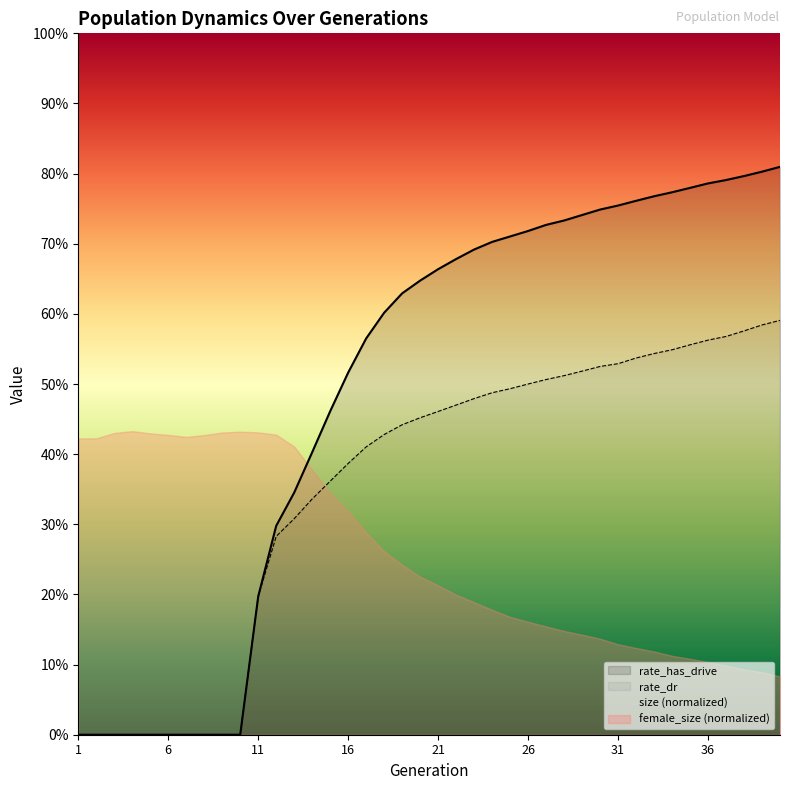

In size, how many points are higher than both neighbors (excluding endpoints)?

3